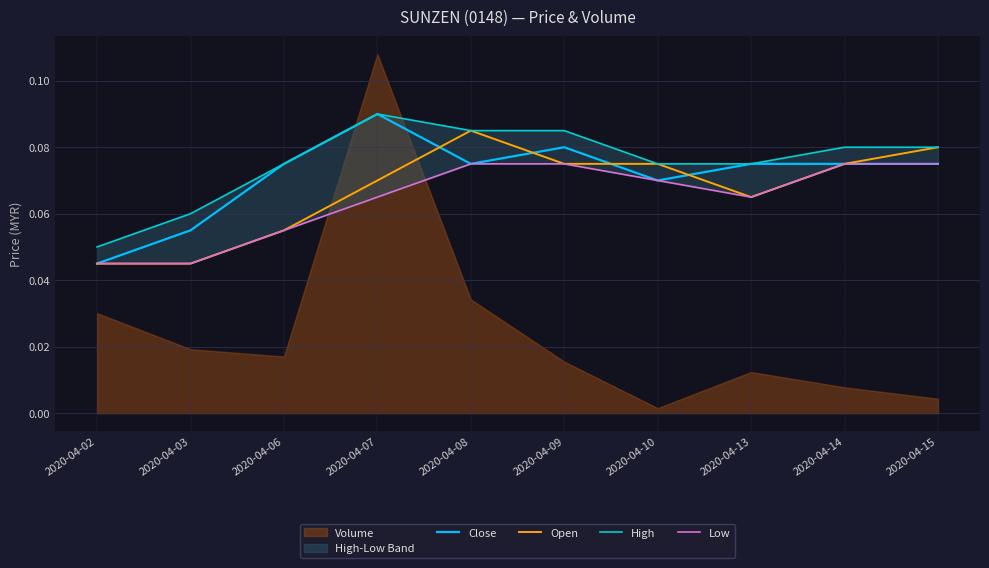

Does the chart display data point markers on the line(s)?

No